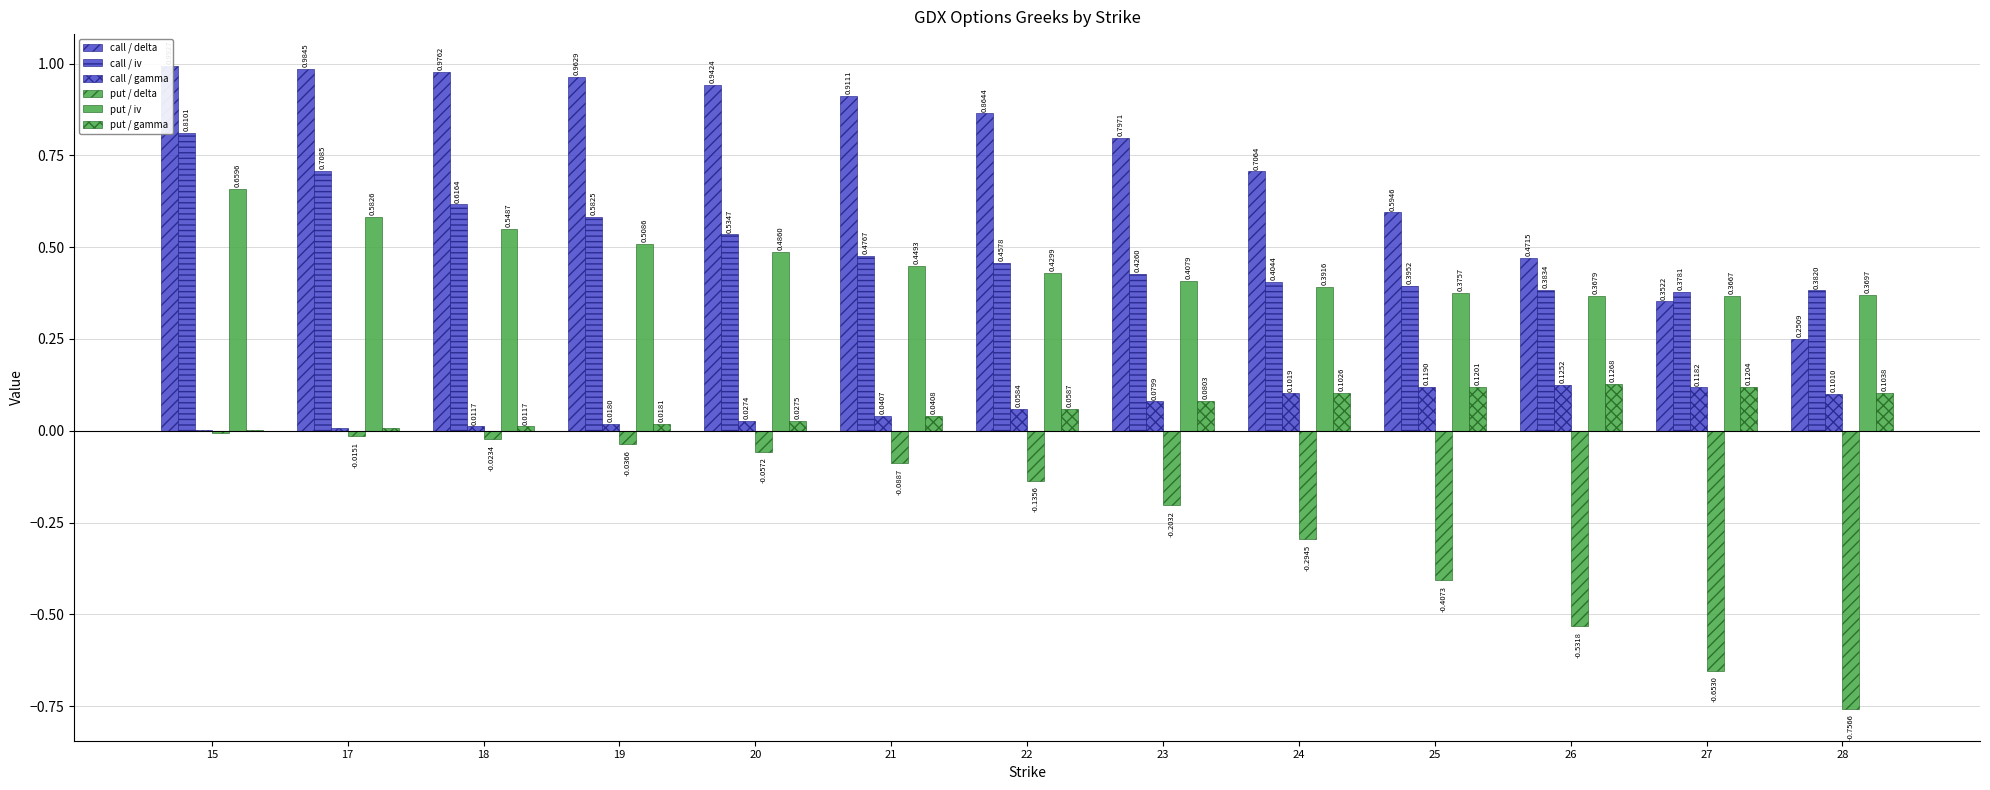

Reading left to right, extract all data points from this chart.

call / delta: 1.0	1.0	1.0	1.0	0.9	0.9	0.9	0.8	0.7	0.6	0.5	0.4	0.3
call / iv: 0.8	0.7	0.6	0.6	0.5	0.5	0.5	0.4	0.4	0.4	0.4	0.4	0.4
call / gamma: 0.0	0.0	0.0	0.0	0.0	0.0	0.1	0.1	0.1	0.1	0.1	0.1	0.1
put / delta: -0.0	-0.0	-0.0	-0.0	-0.1	-0.1	-0.1	-0.2	-0.3	-0.4	-0.5	-0.7	-0.8
put / iv: 0.7	0.6	0.5	0.5	0.5	0.4	0.4	0.4	0.4	0.4	0.4	0.4	0.4
put / gamma: 0.0	0.0	0.0	0.0	0.0	0.0	0.1	0.1	0.1	0.1	0.1	0.1	0.1